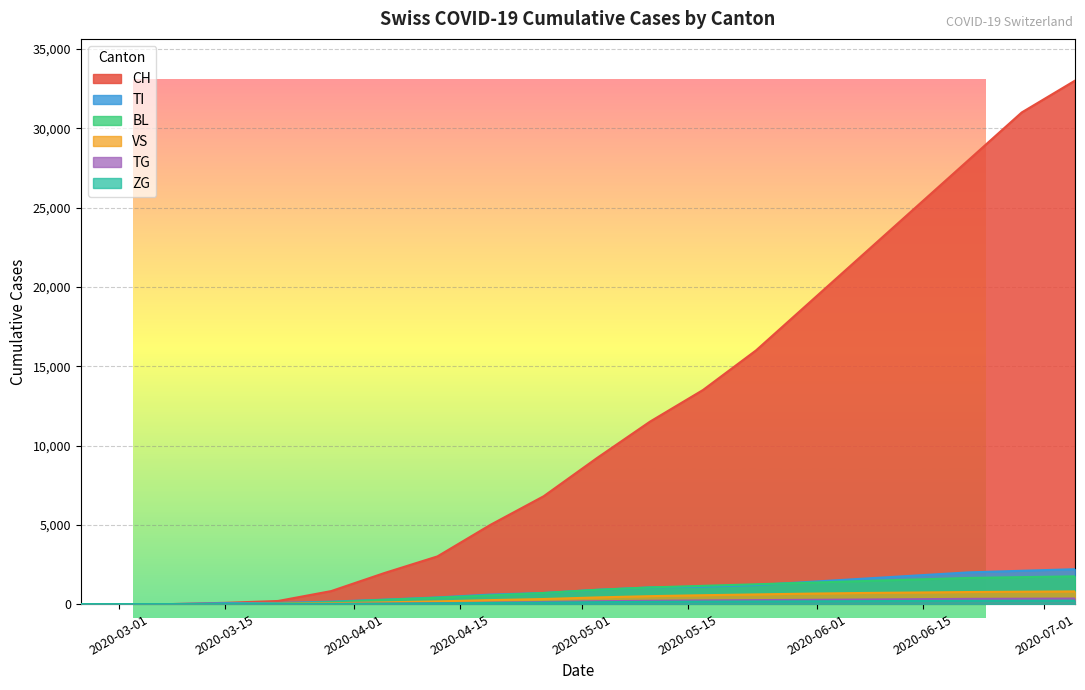

At which category is the sum across all series the highest?

2020-07-05